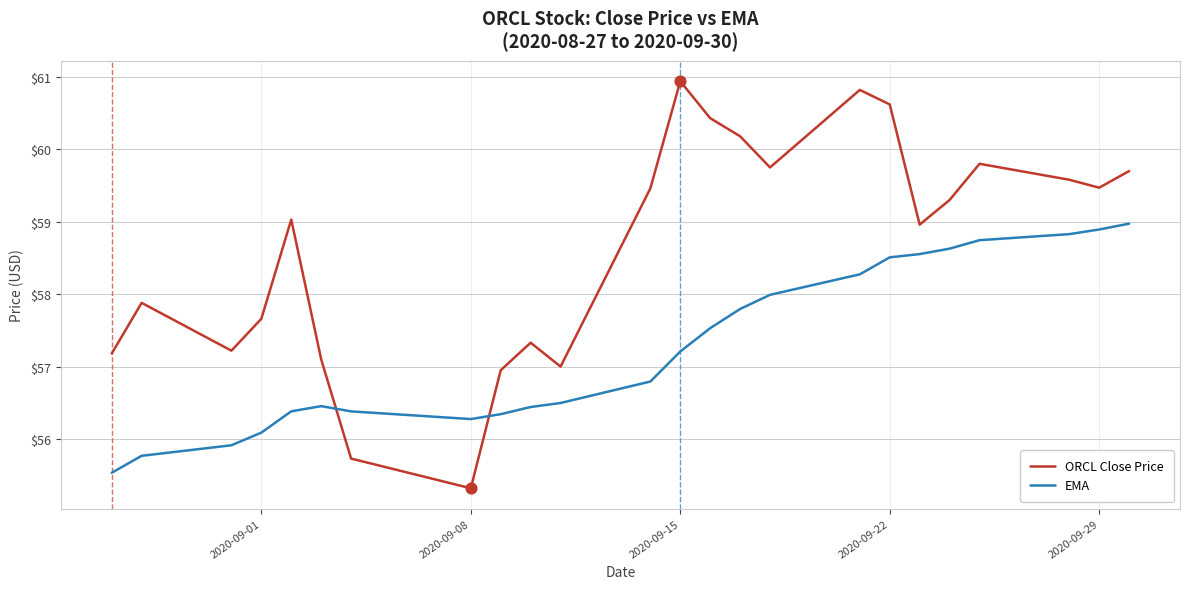

What are all the series names shown in the legend?

ORCL Close Price, EMA